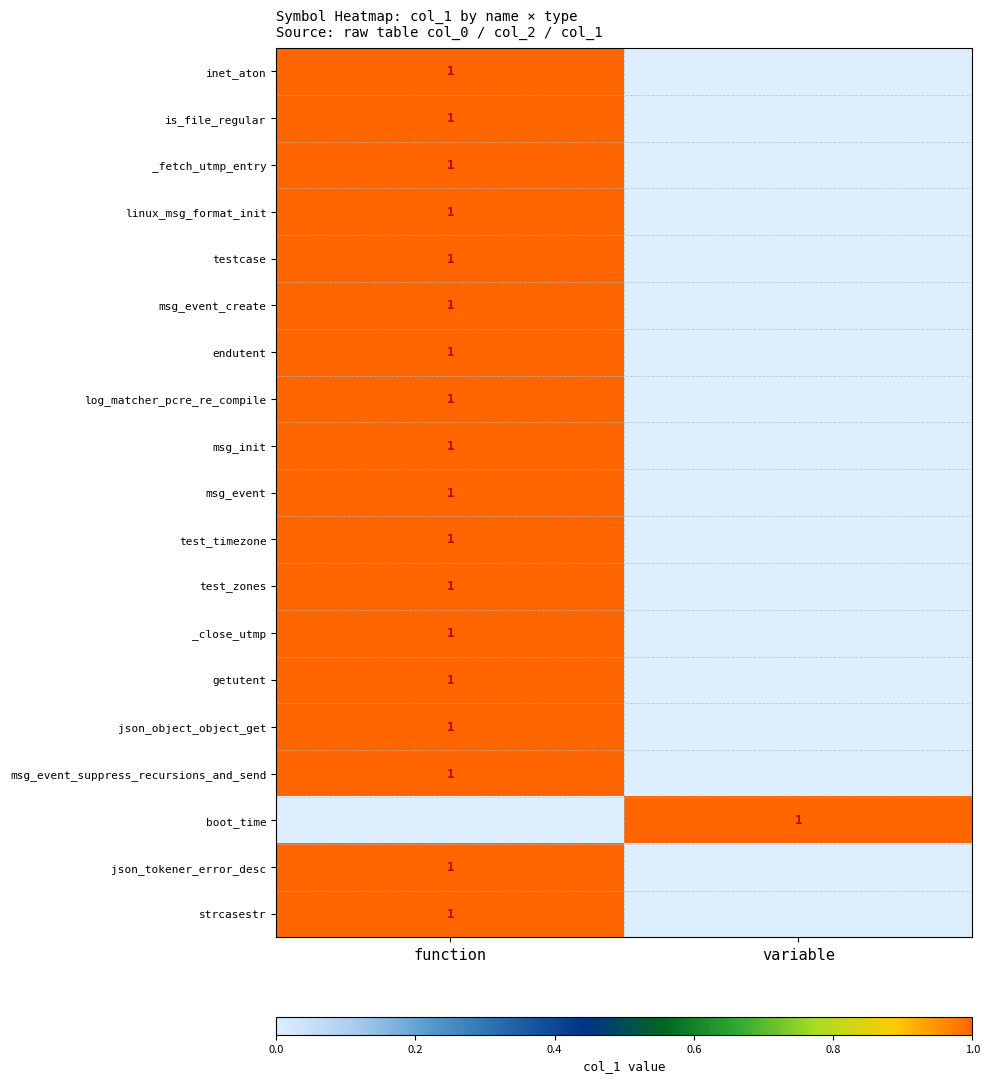

At how many categories does at least one series exceed 0?

2